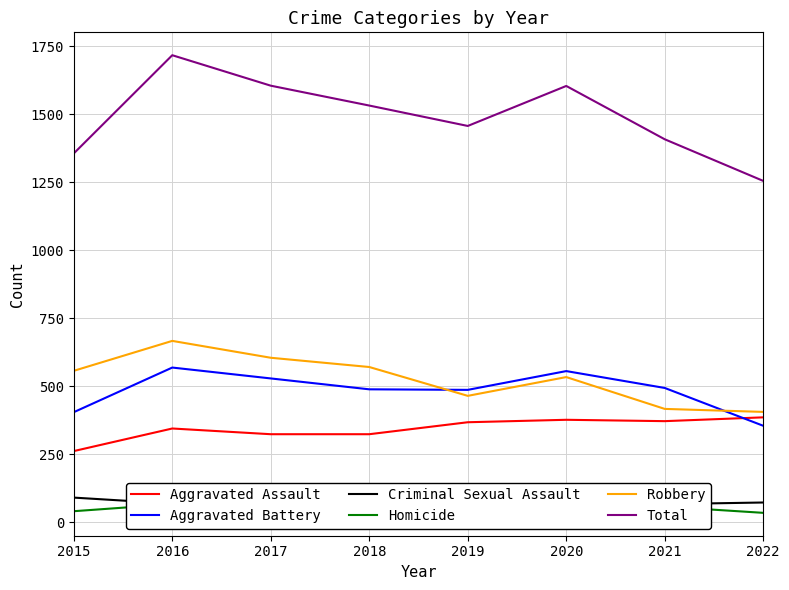

True or false: Criminal Sexual Assault has more than 1 interior local peaks.

False